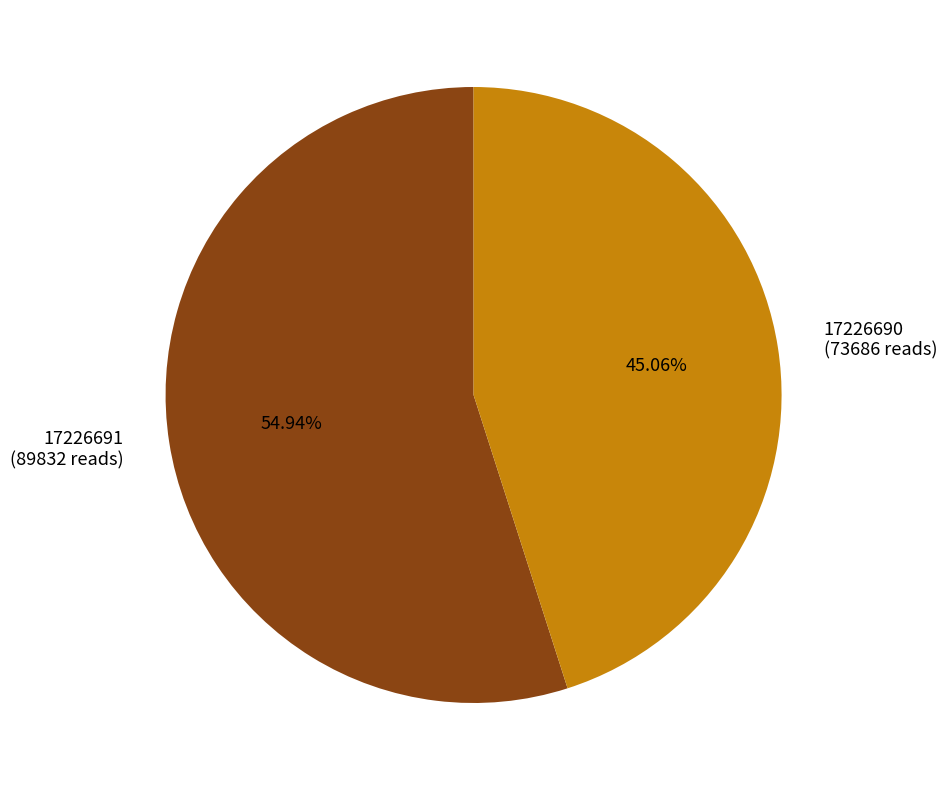

Does any single category account for the majority?

Yes